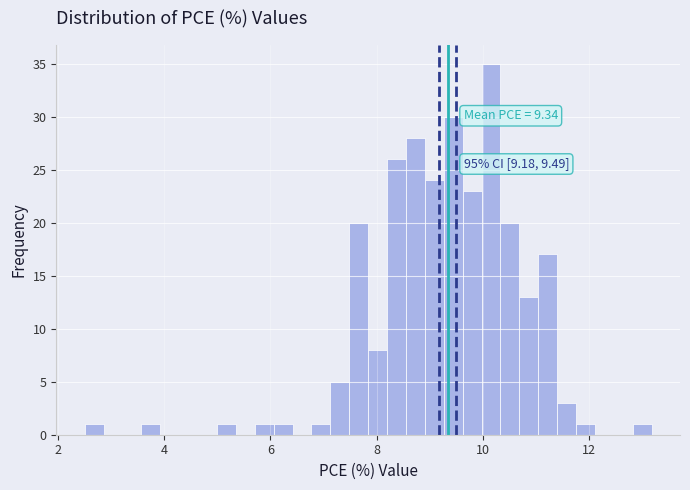

Around what value on the x-axis is the tallest bar? Give the approximate position of its centre, as read against the axis.

10.2